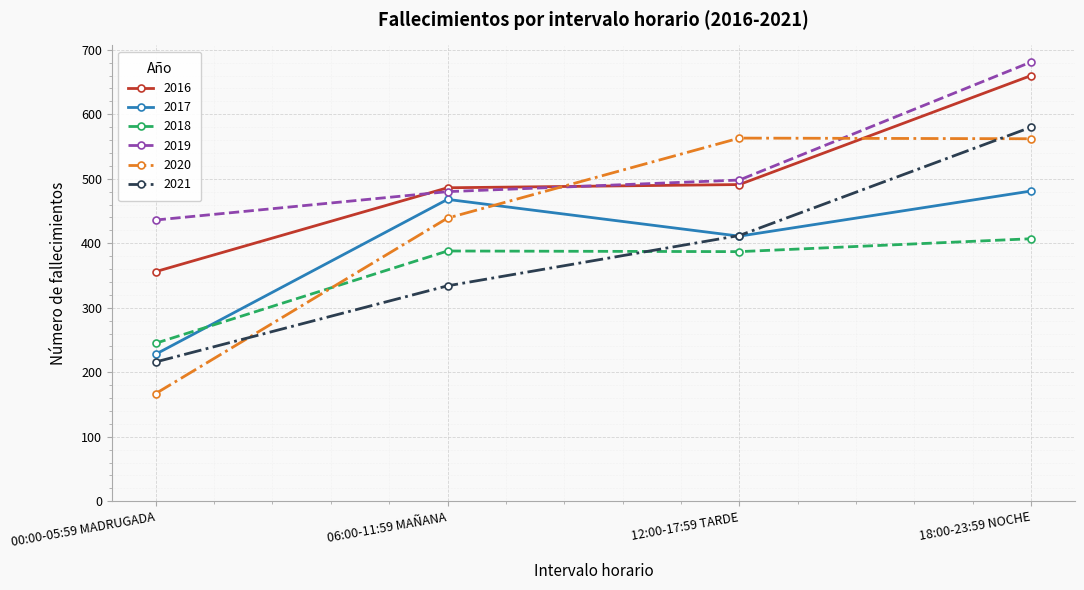

What is the difference between the 2020 values at 12:00-17:59 TARDE and 06:00-11:59 MAÑANA?

124